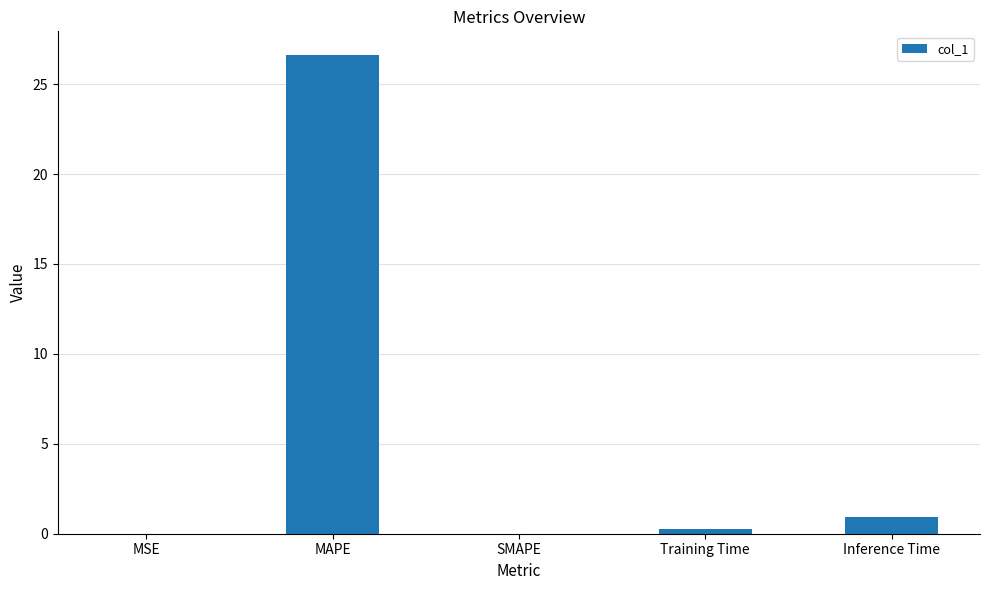

True or false: the data shows 12.7 at SMAPE.

False